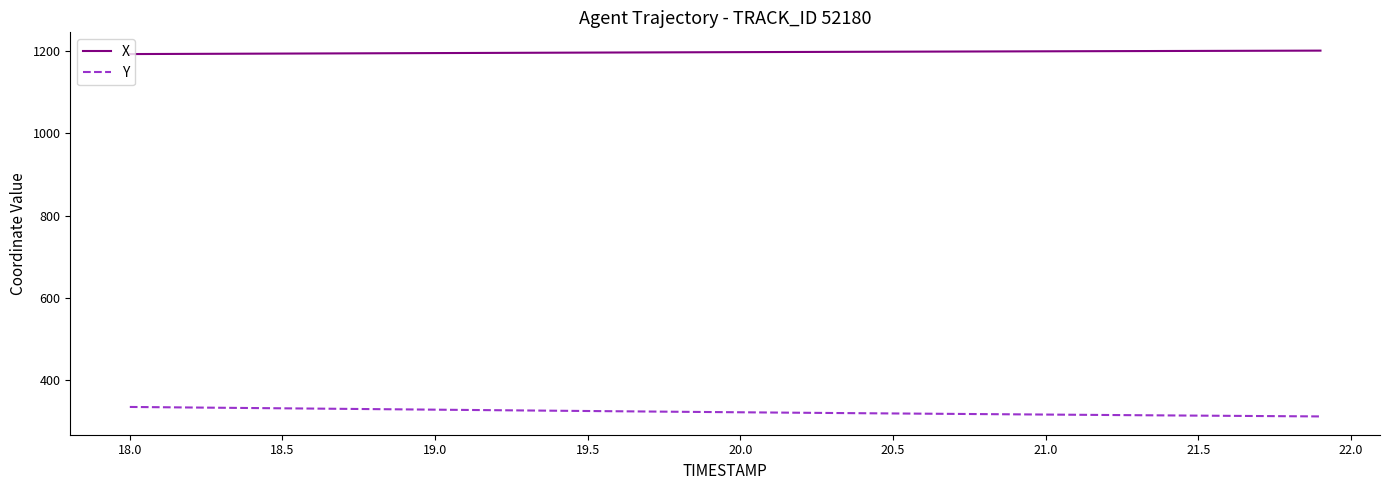

List the series in order of their overall mean, lowest first.

Y, X